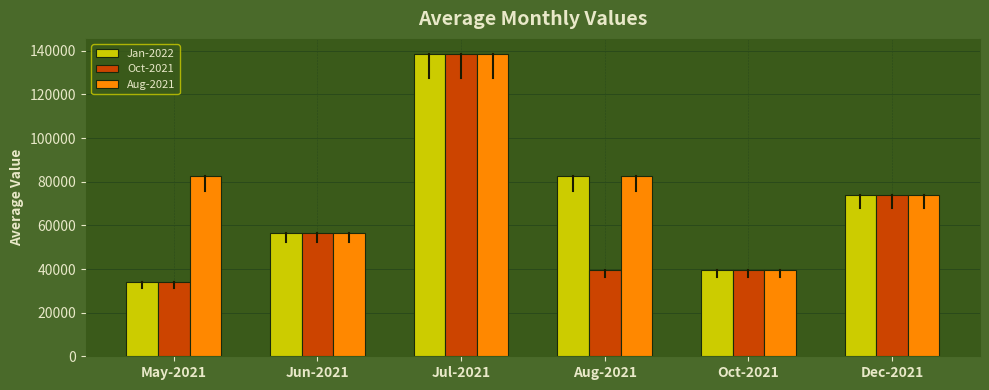

At how many categories does at least one series exceed 122159?

1